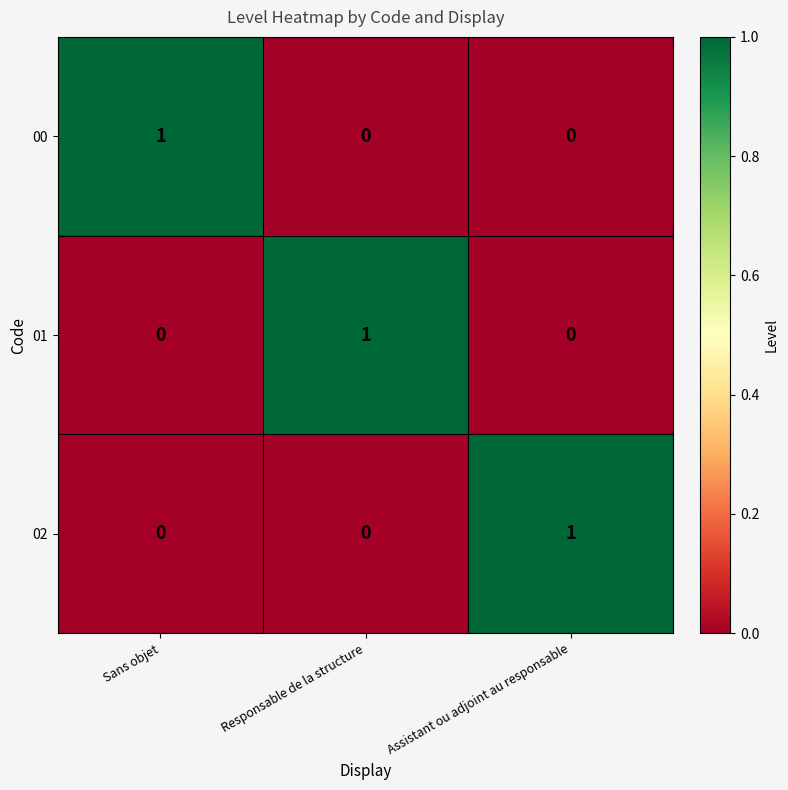

How many 00 values are between 0 and 1?

3